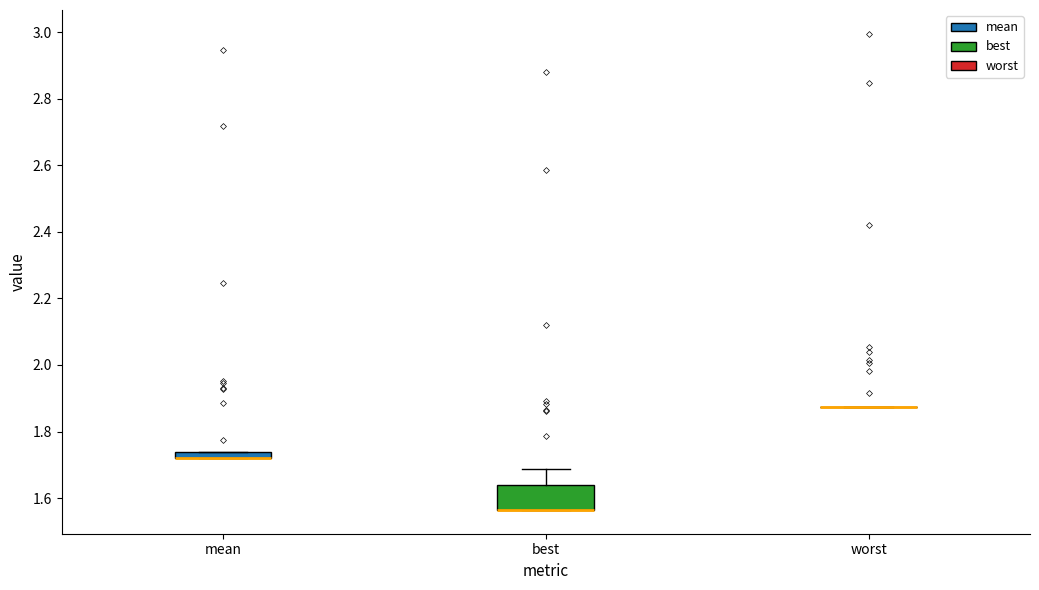

Which box is the tallest, from its lower edge to its upper edge?

best